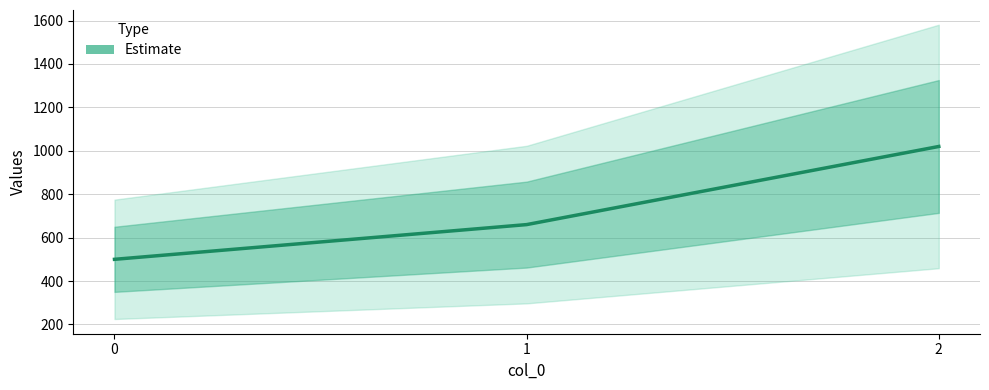

True or false: the data shows 1594 at 2.

False